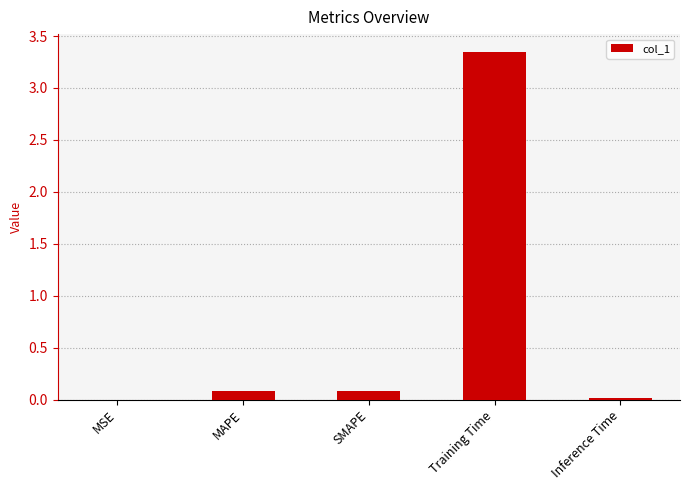

Count the number of categories in the chart.

5